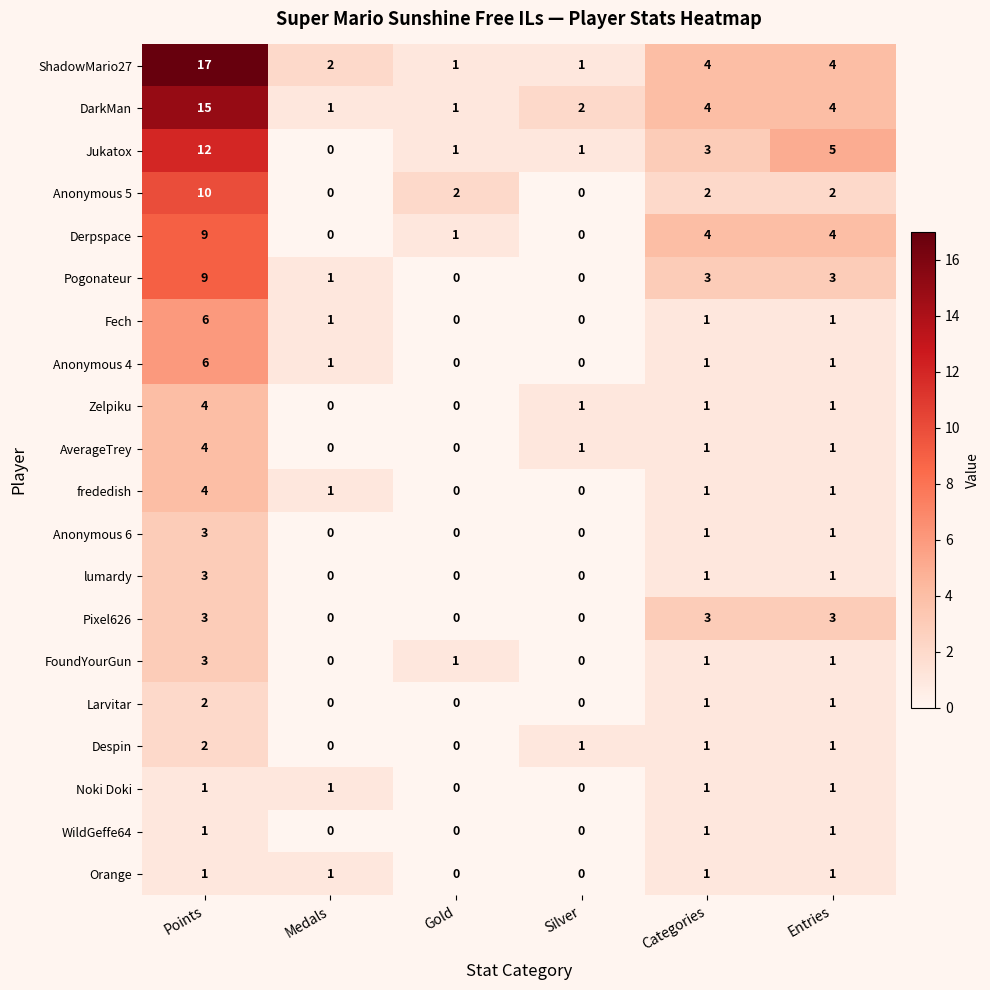

Which series has the widest spread of values?

ShadowMario27